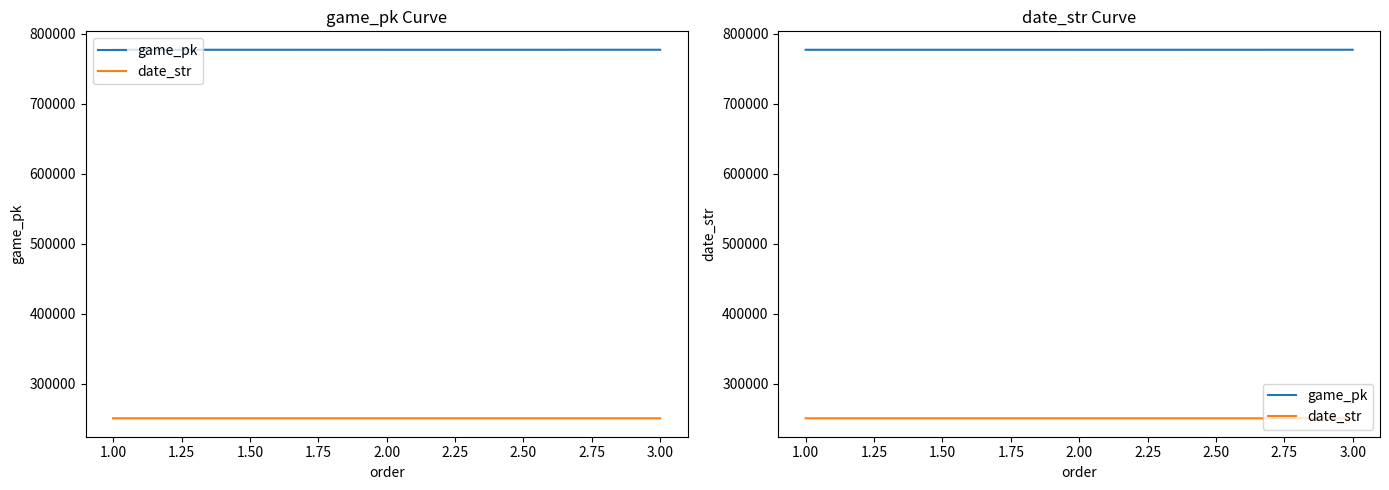

What value does the game_pk series have at 2.00, to the nearest 5?

777095